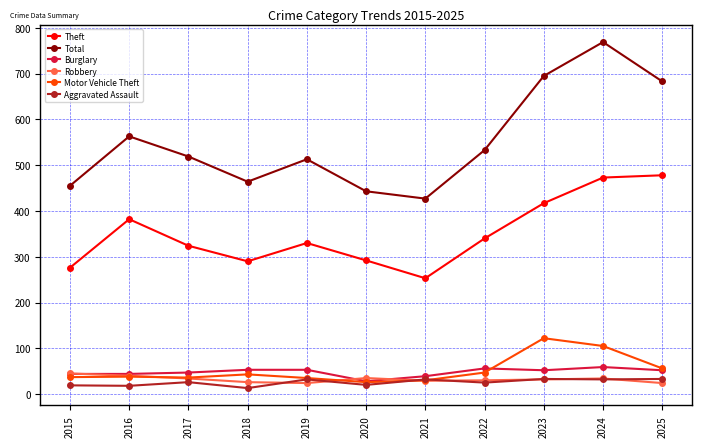

At how many categories does at least one series exceed 764?

1